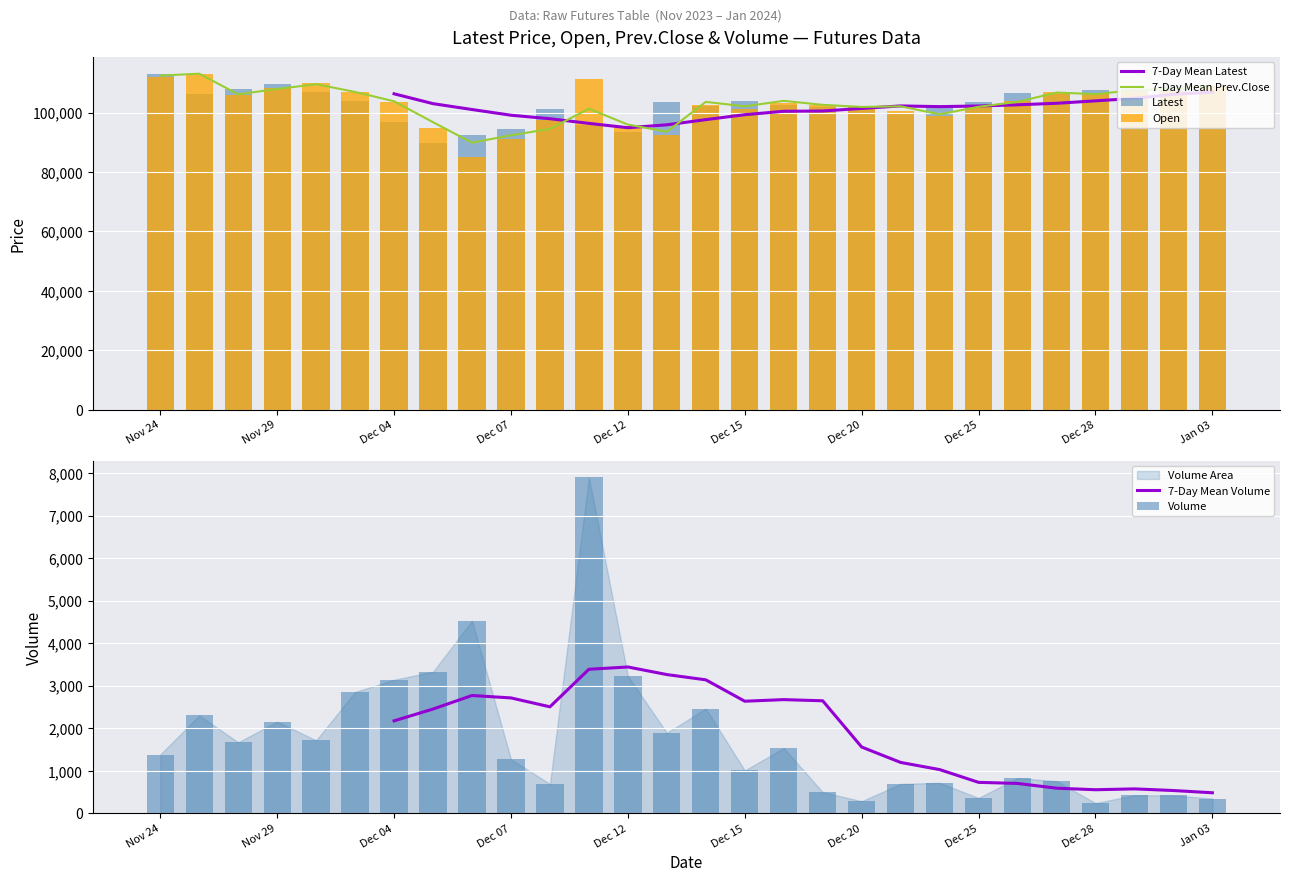

How many groups of bars are there?

28